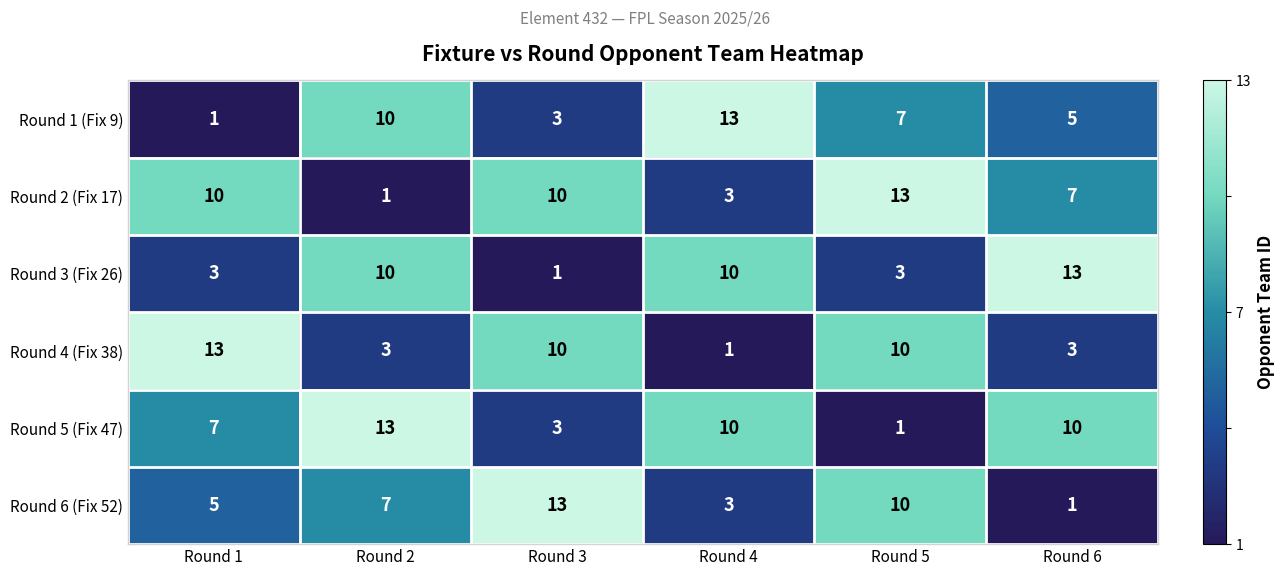

At how many categories does at least one series exceed 0?

6